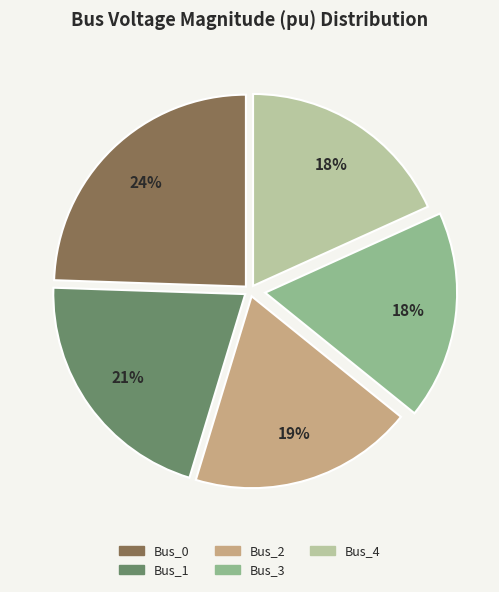

Which has a higher value, Bus_0 or Bus_4?

Bus_0